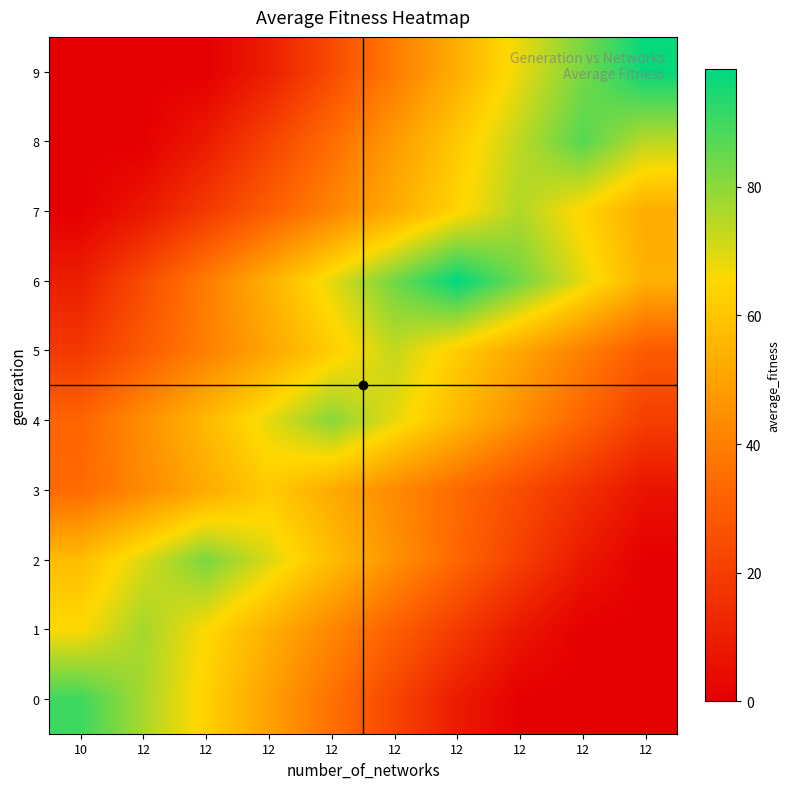

At which category is the sum across all series the highest?

12